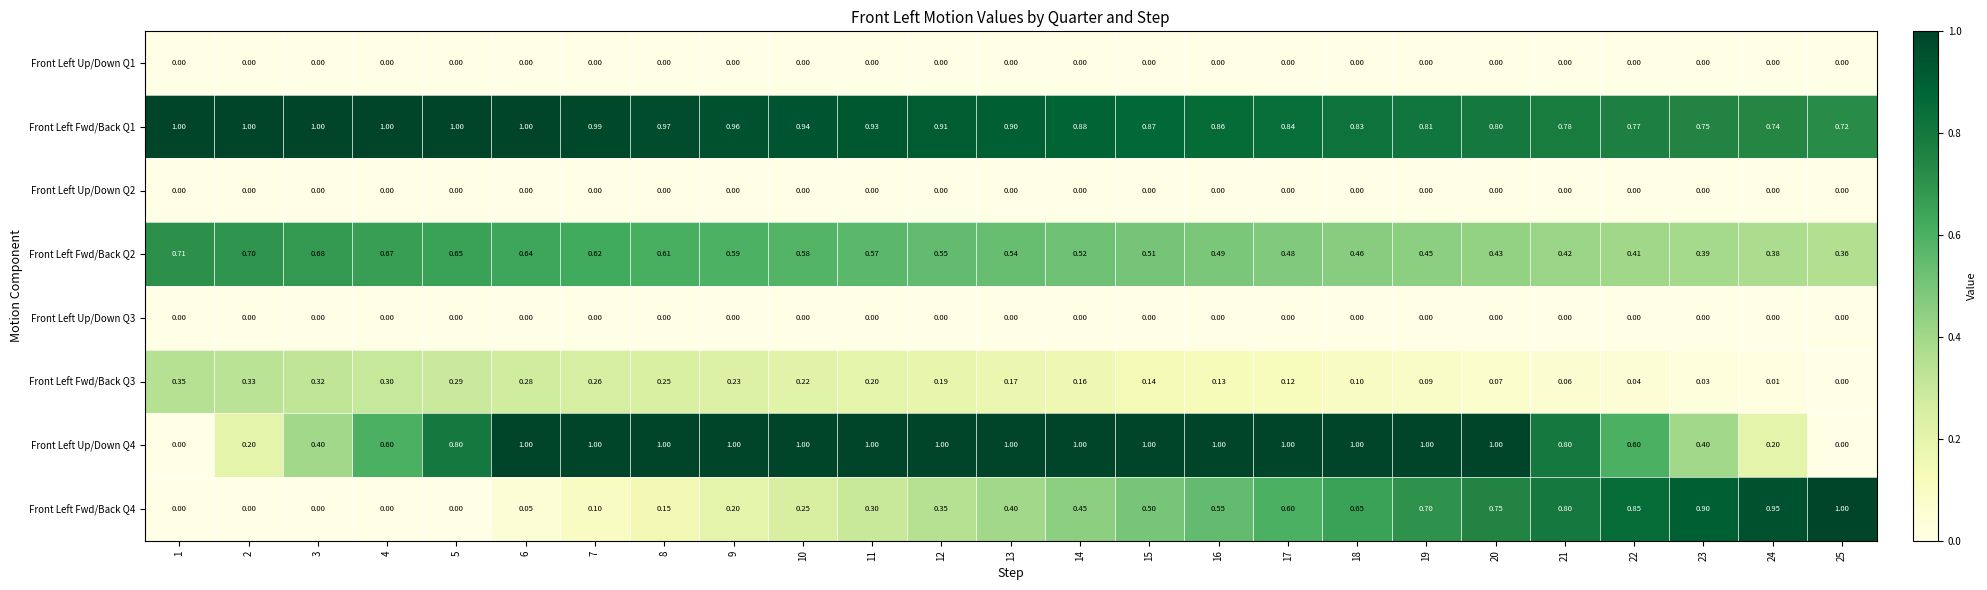

Which series changed the most between 15 and 21?

Front Left Fwd/Back Q4